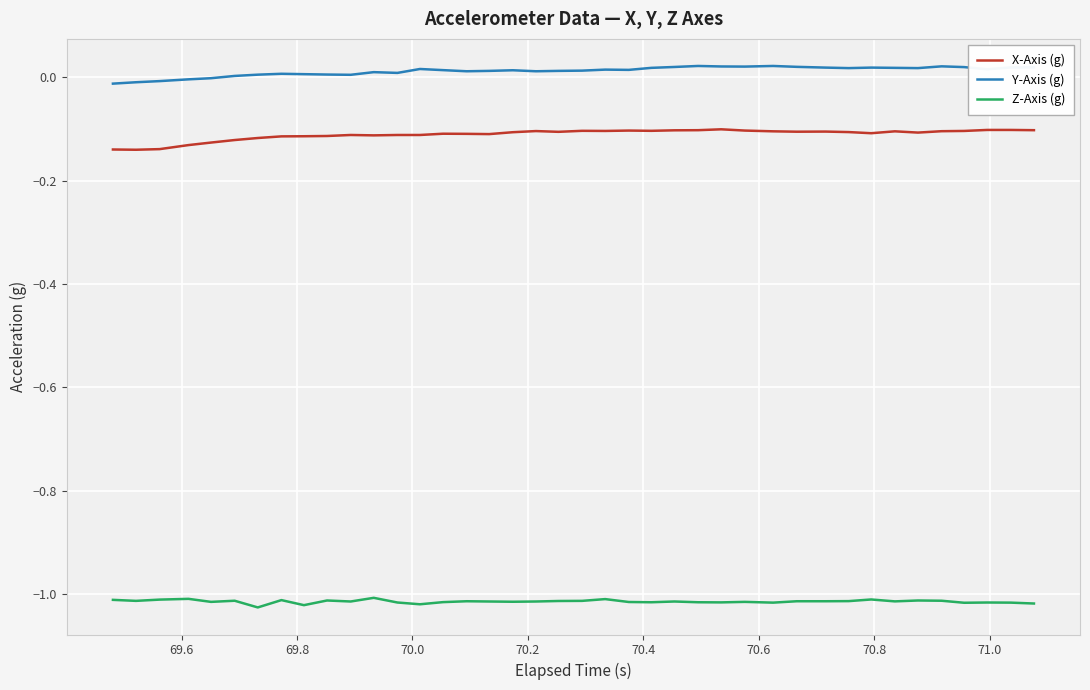

List the series in order of their peak value, lowest first.

Z-Axis (g), X-Axis (g), Y-Axis (g)